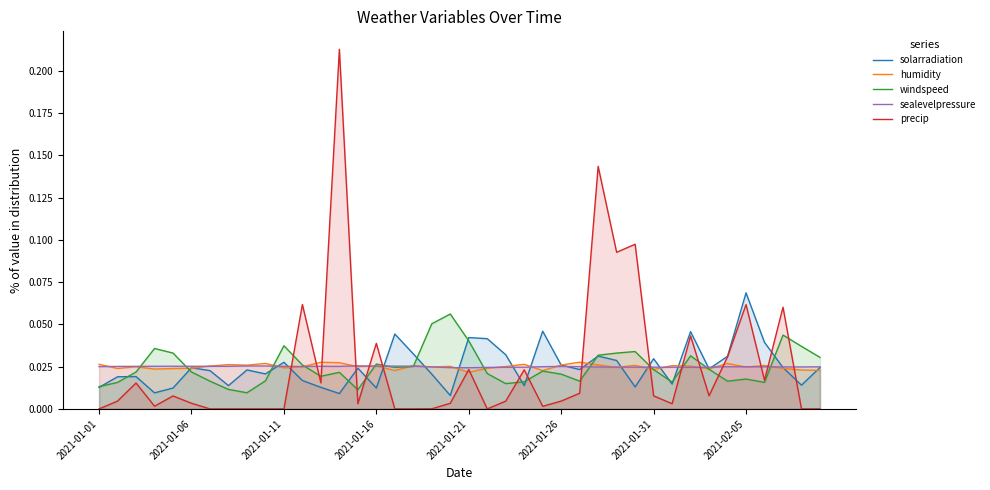

The value of windspeed at 2021-01-01 is 0.0. True or false?

False